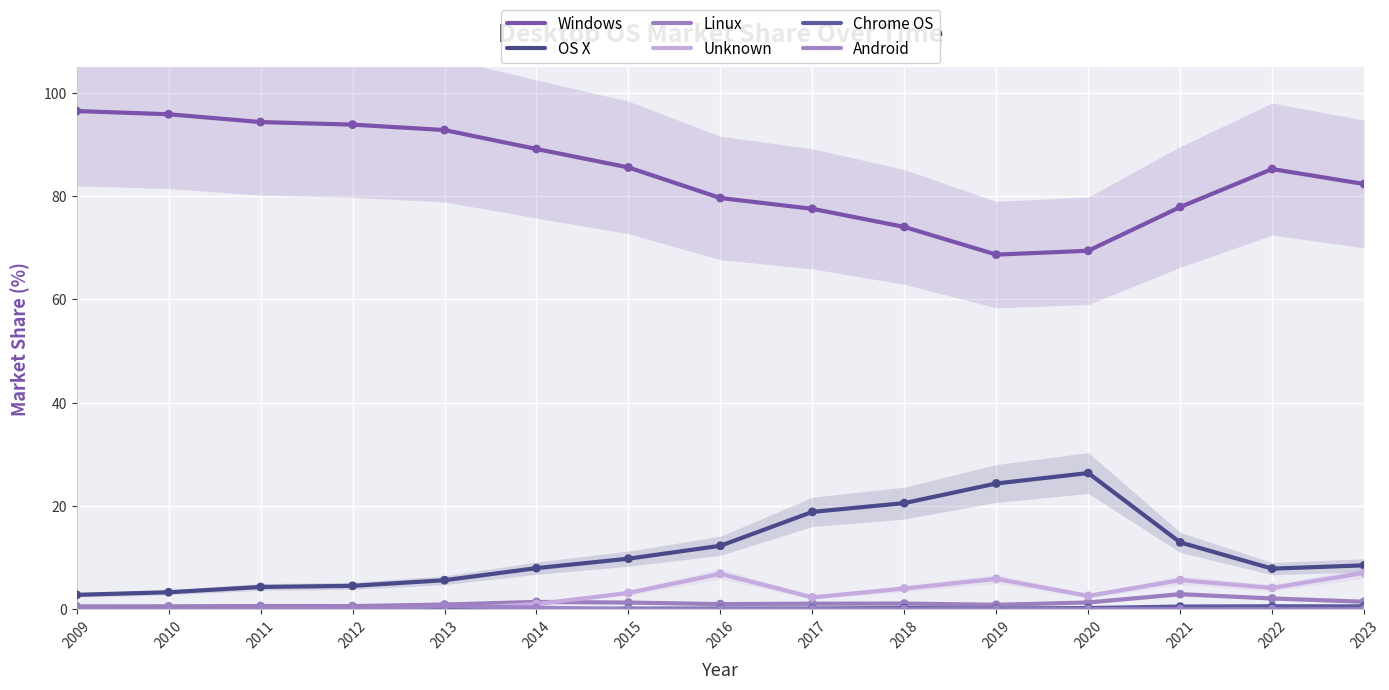

Is the value of Windows at 2017 greater than the value of OS X at 2018?

Yes